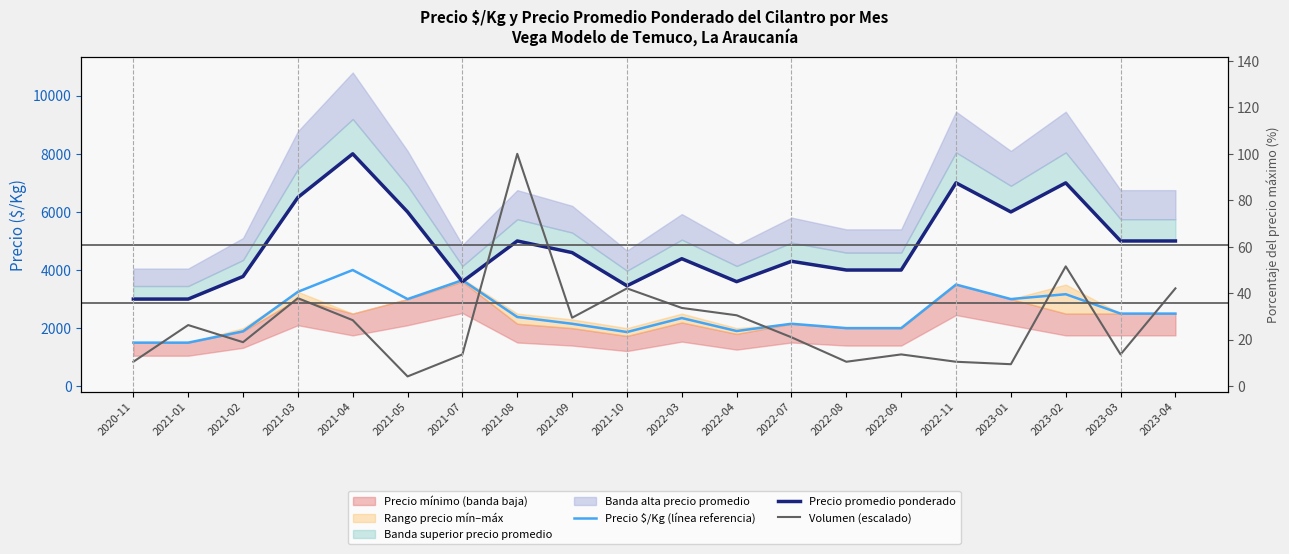

True or false: Precio $/Kg (línea referencia) and Volumen (escalado) intersect in this chart.

True